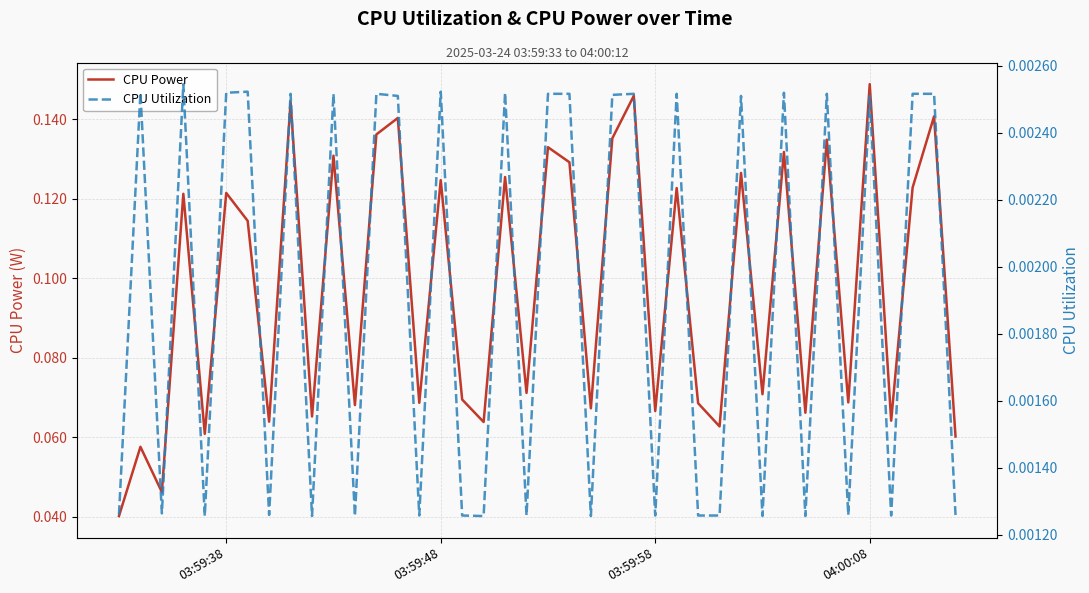

Is the value of CPU Power at 39 greater than the value of CPU Utilization at 21?

Yes